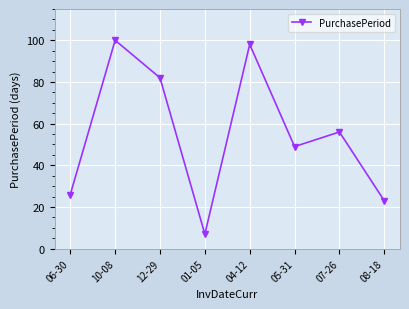

Reading left to right, extract all data points from this chart.

06-30=26	10-08=100	12-29=82	01-05=7	04-12=98	05-31=49	07-26=56	08-18=23